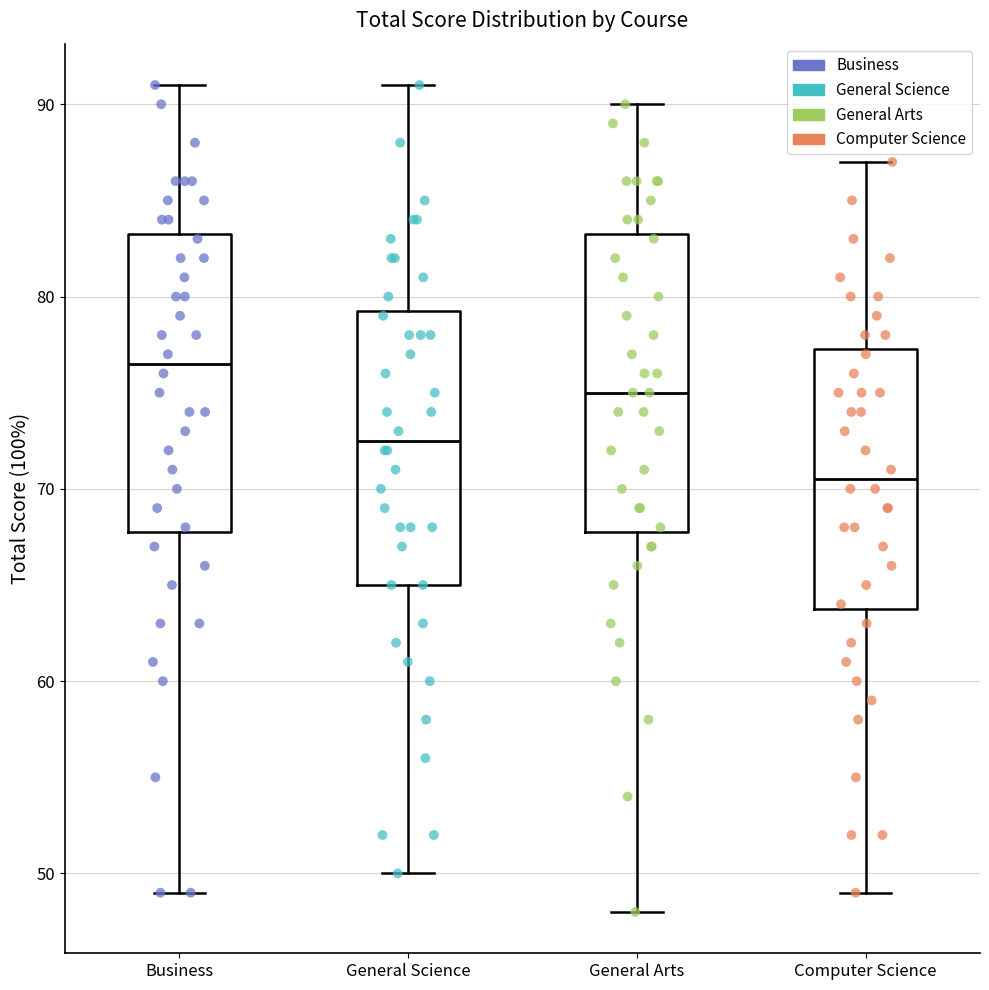

Where is the lower edge of the box for Business on the y-axis? The values are not printed on the chart, so give them approximately, as read against the axis.

68